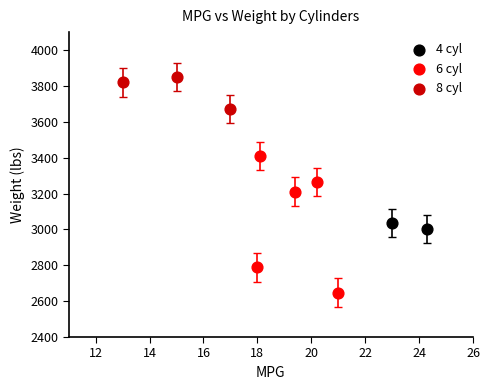

What are all the series names shown in the legend?

4 cyl, 6 cyl, 8 cyl